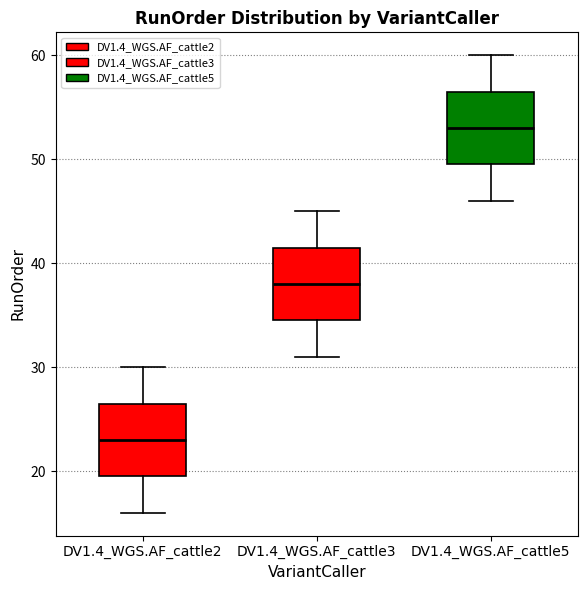

Where does the median line of the box for DV1.4_WGS.AF_cattle3 sit on the y-axis? The values are not printed on the chart, so give them approximately, as read against the axis.

38